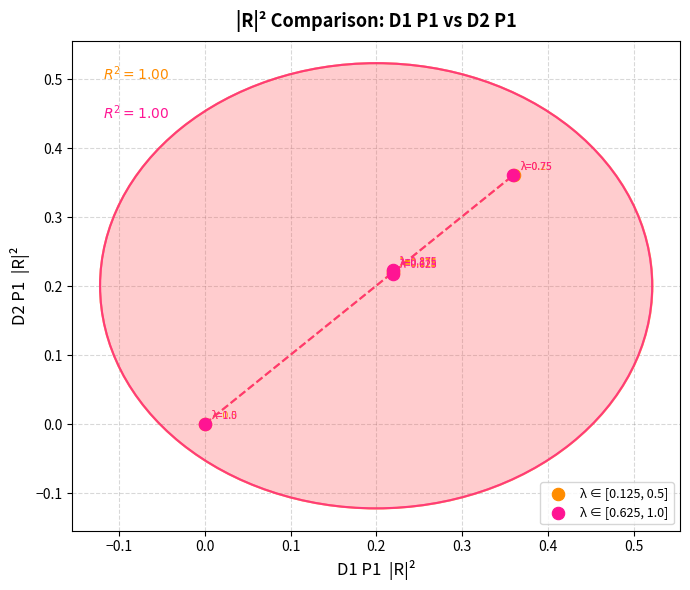

Which series has the largest Y range (max minus min)?

λ ∈ [0.125, 0.5]